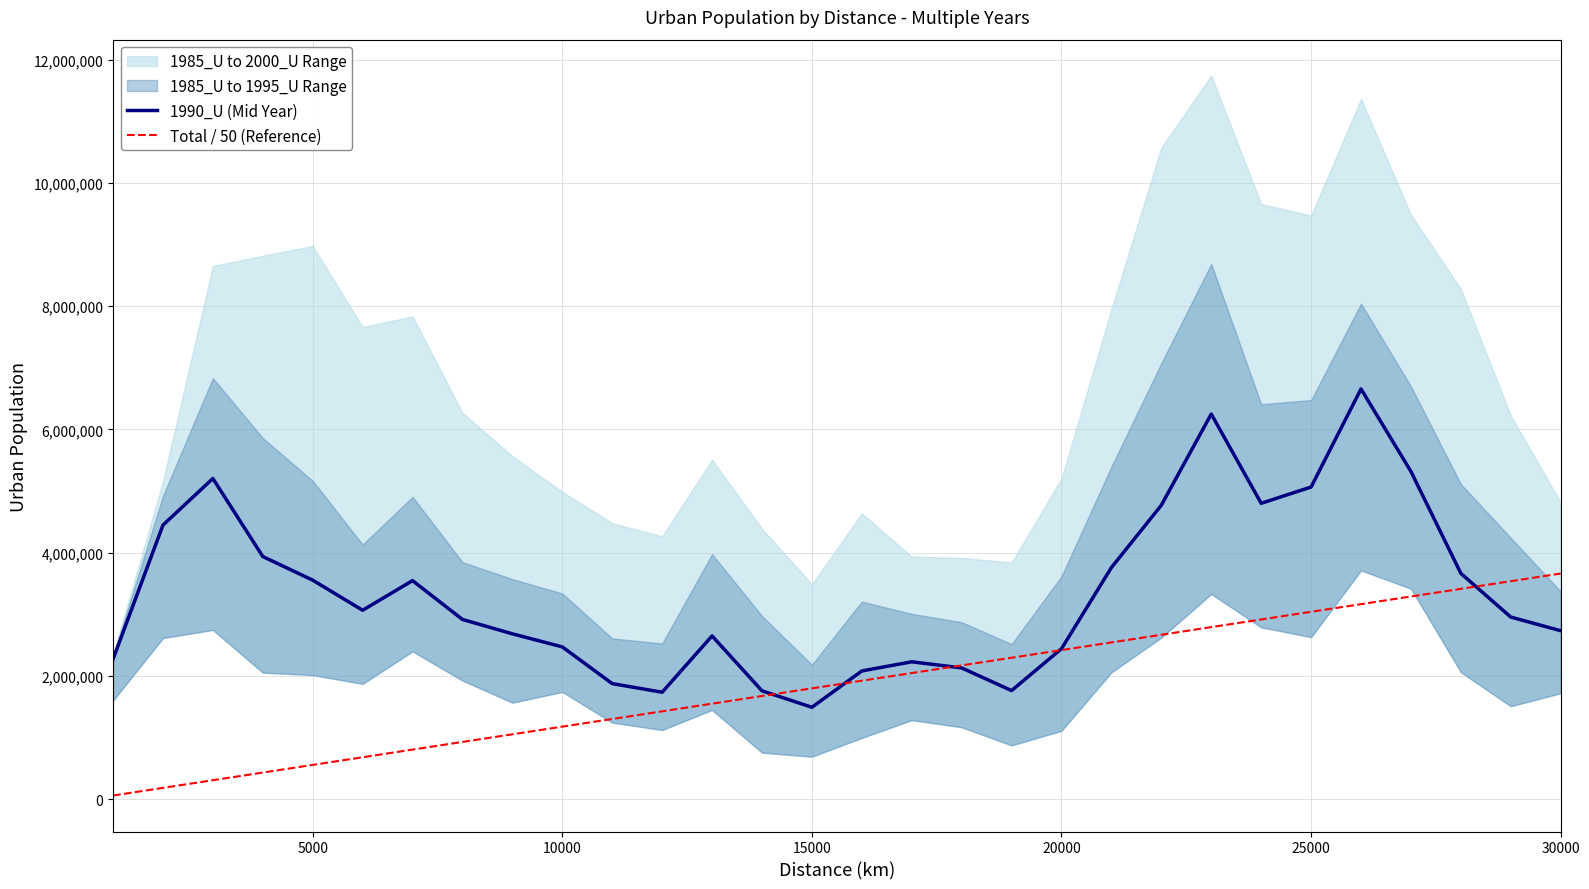

What is the maximum value for 1990_U (Mid Year)?

6656385.0